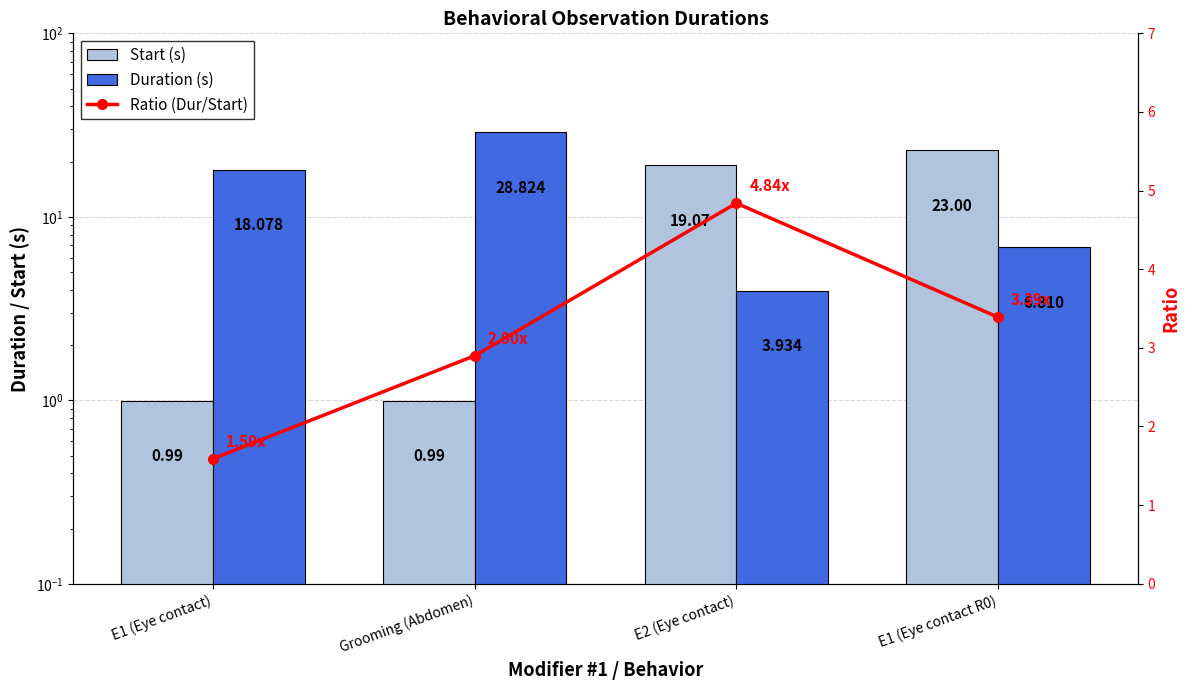

What is the label of the 4th bar from the right?

E1 (Eye contact)